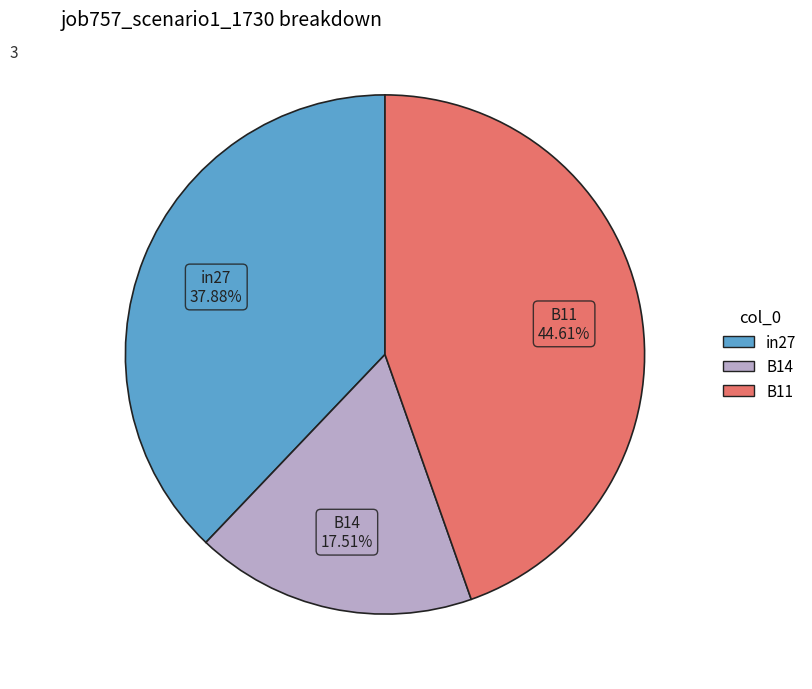

Which has a higher value, B14 or B11?

B11